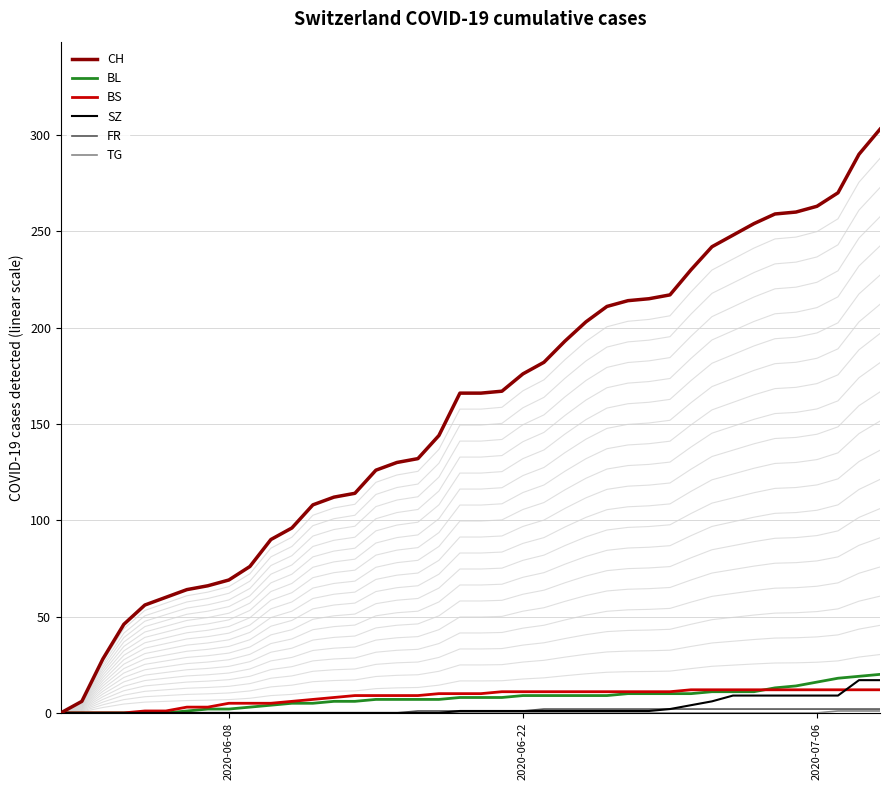

What is the maximum value for SZ?

17